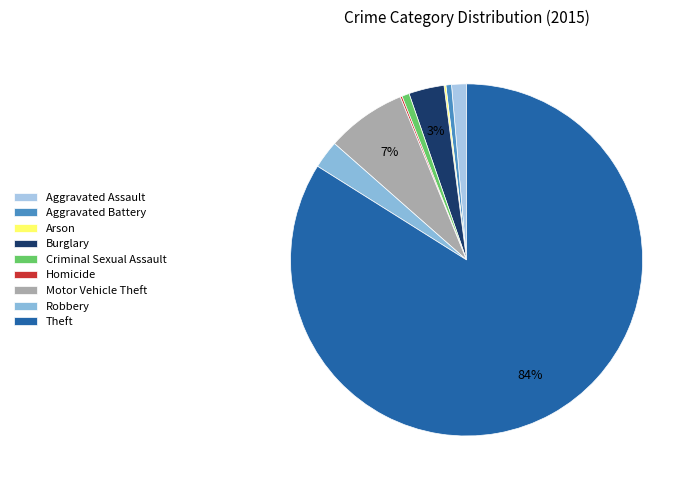

Combined, what portion of the pie is Robbery and Aggravated Assault?

3.9%